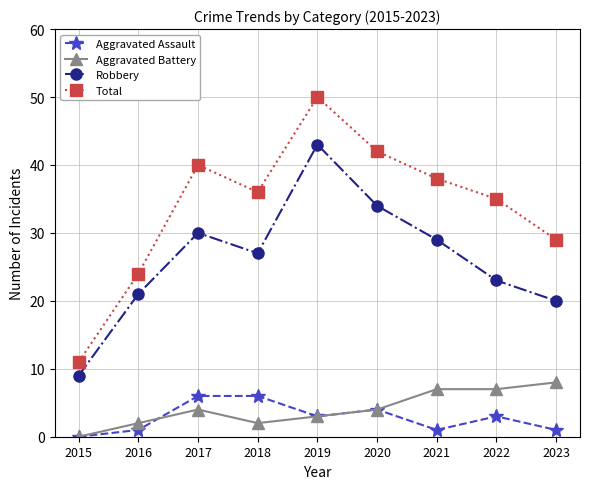

How many data points in Total are less than 36?

4